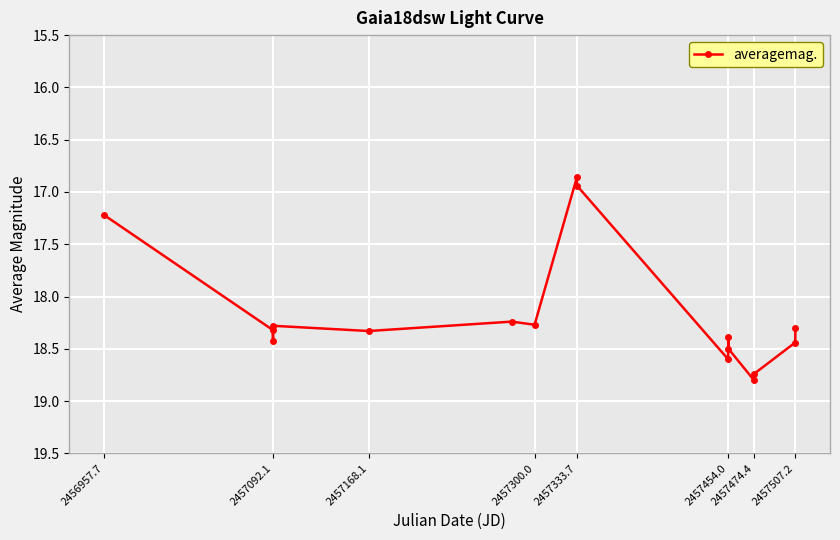

What is the average value?

18.2